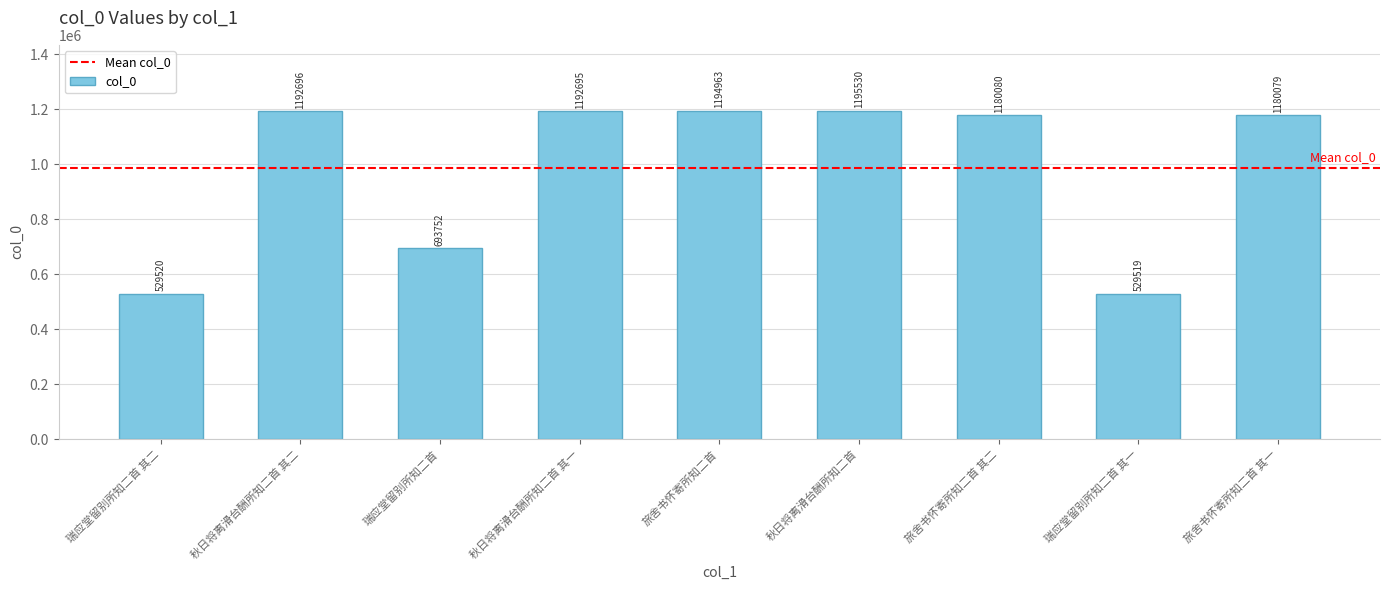

What is the approximate value at 秋日将离滑台酬所知二首 其二, to the nearest 100?

1192700